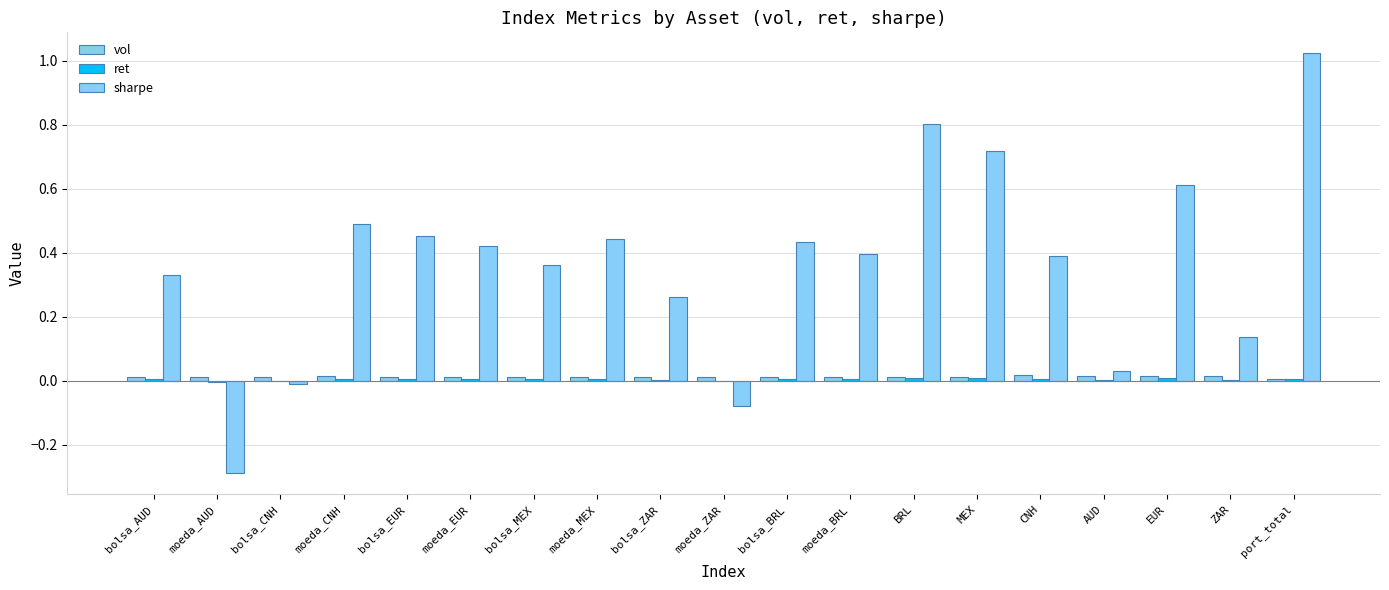

Is the value of vol at bolsa_BRL greater than the value of ret at EUR?

Yes